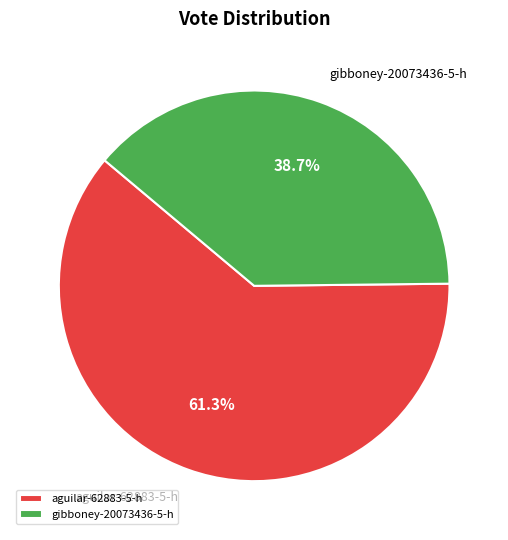

To the nearest percent, what is the difference between the aguilar-62883-5-h and gibboney-20073436-5-h slice percentages?

23%